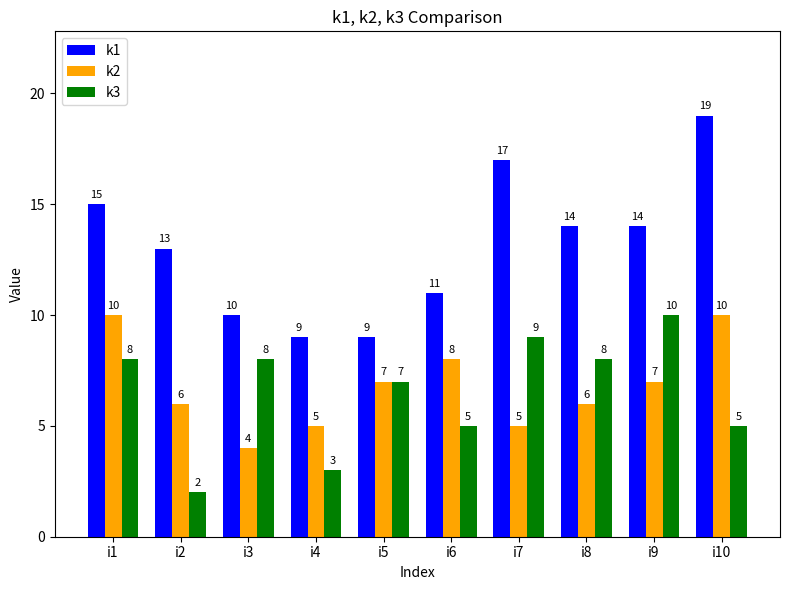

What is the sum of the k1 values at i2 and i1?

28